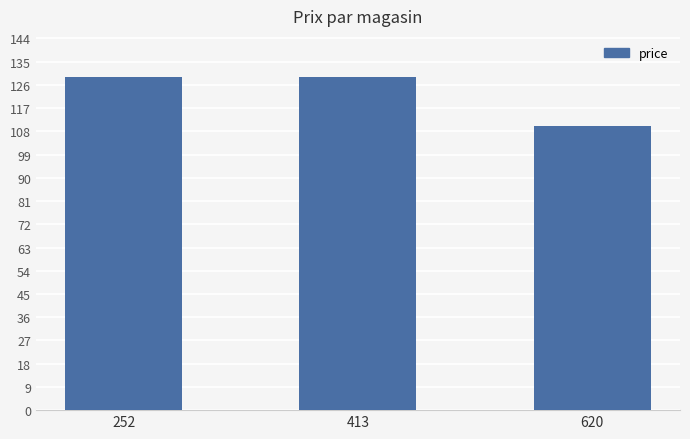

What is the maximum value shown in the chart?

129.0